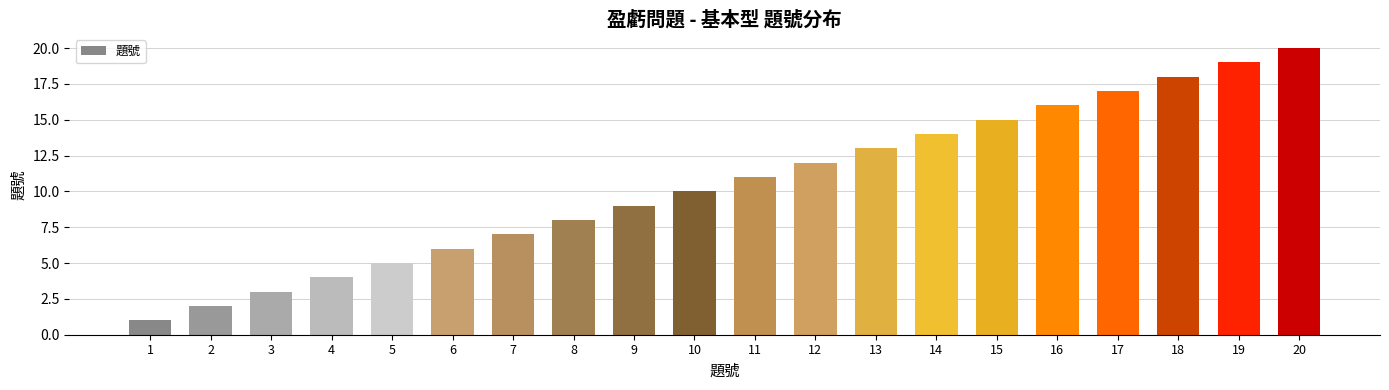

What is the minimum value shown in the chart?

1